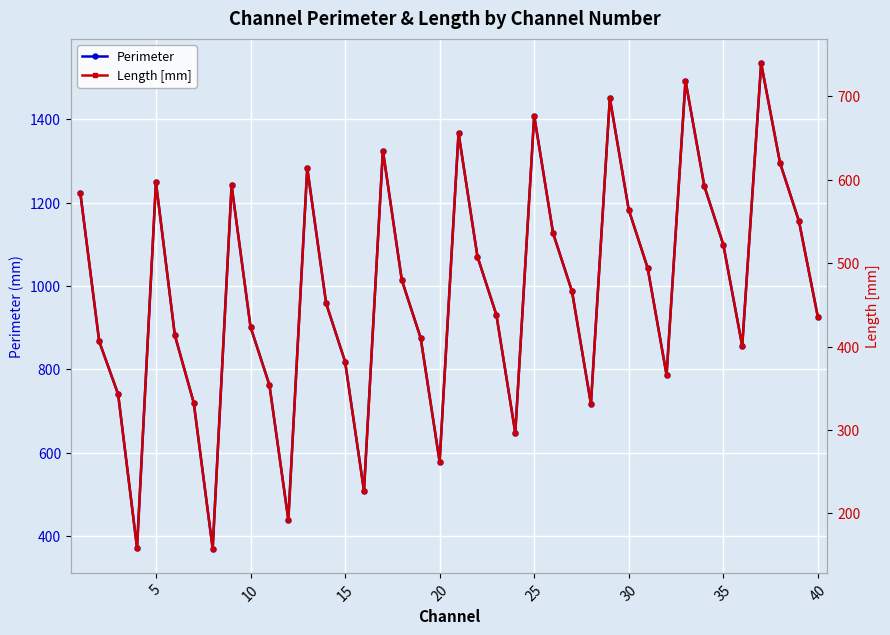

At which category does Perimeter reach its first local peak?

5